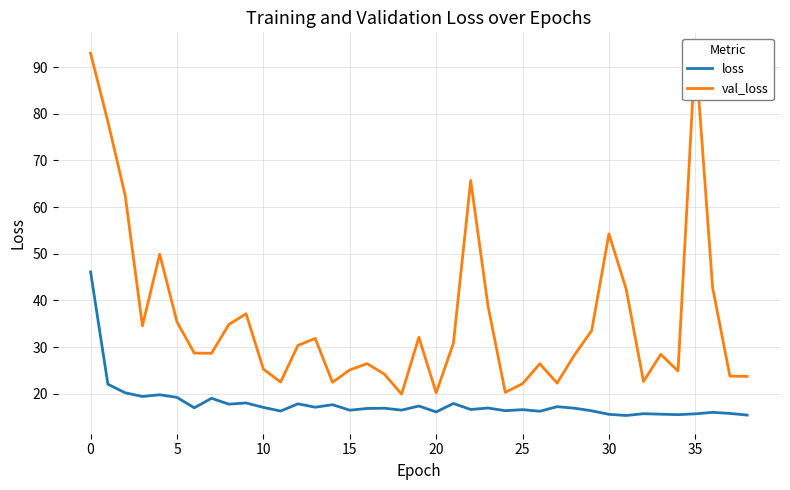

At how many categories does at least one series exceed 54?

6